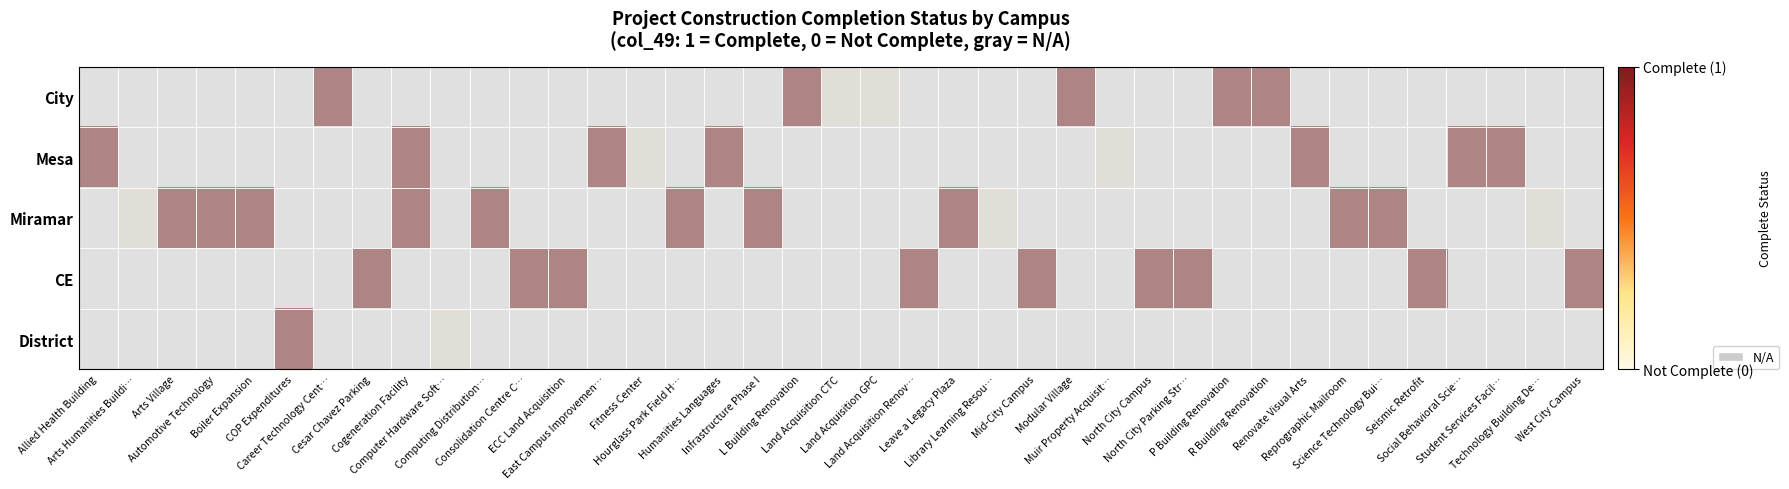

Rank the series by their maximum value, from highest to lowest.

City, Mesa, Miramar, CE, District